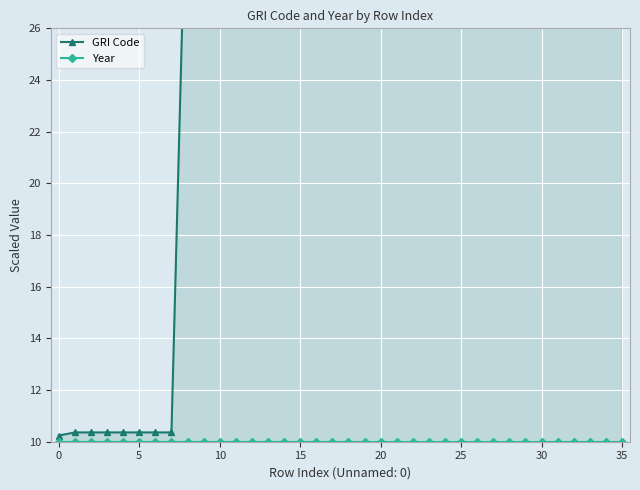

How many lines are shown in the chart?

2